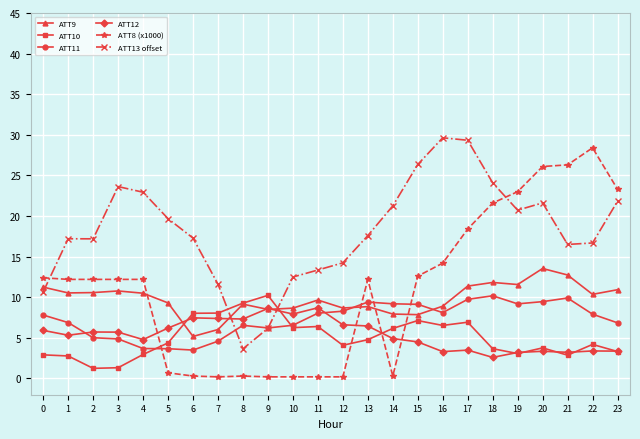

Which series has the largest total across all categories?

ATT13 offset